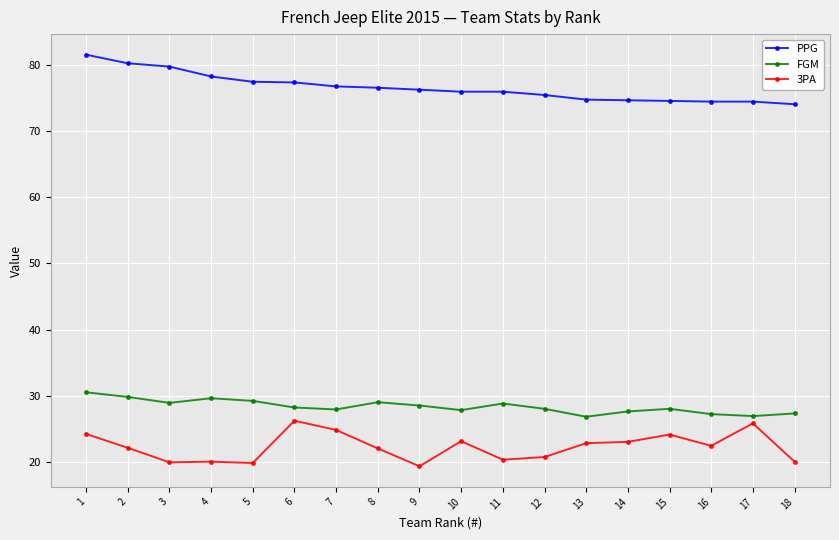

Rank the series at 8 from highest to lowest value.

PPG, FGM, 3PA